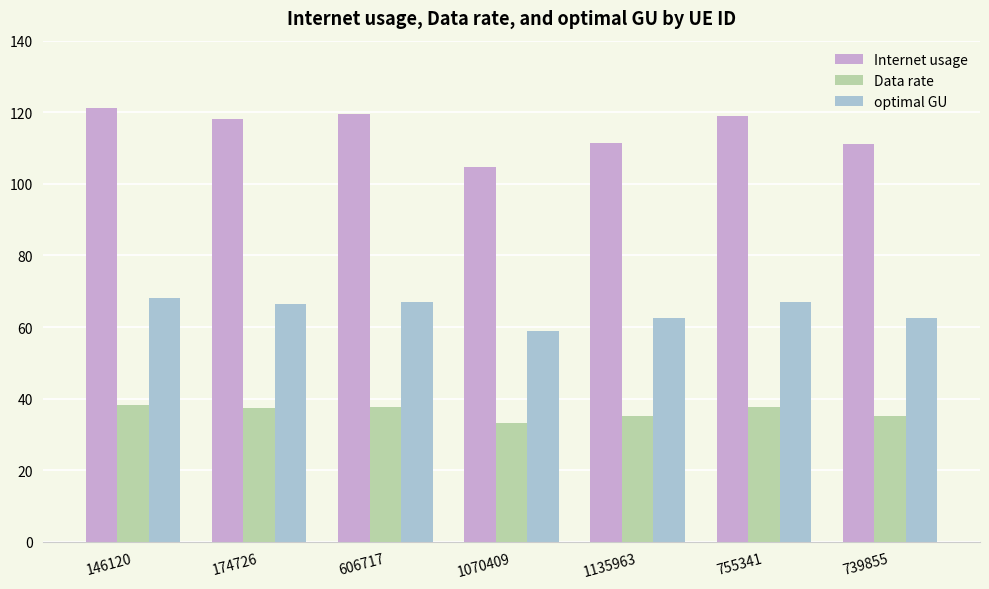

How many values in the Internet usage series exceed 118?

4